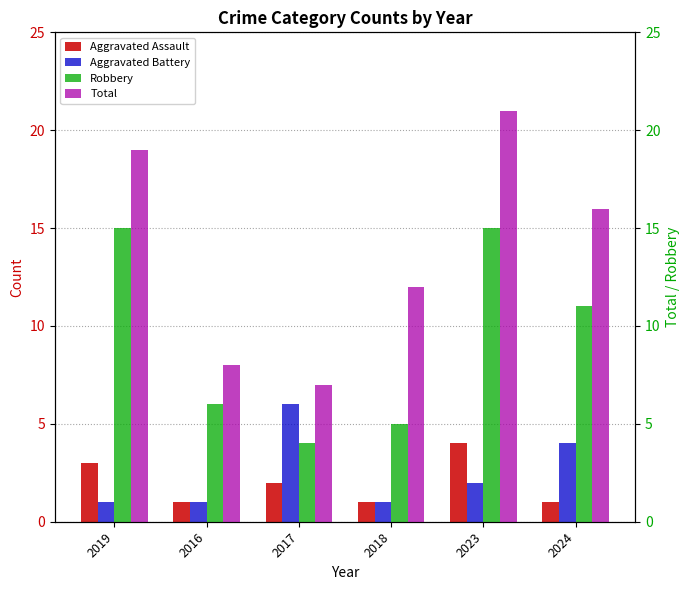

At which category does the chart reach its minimum across all series?

2016